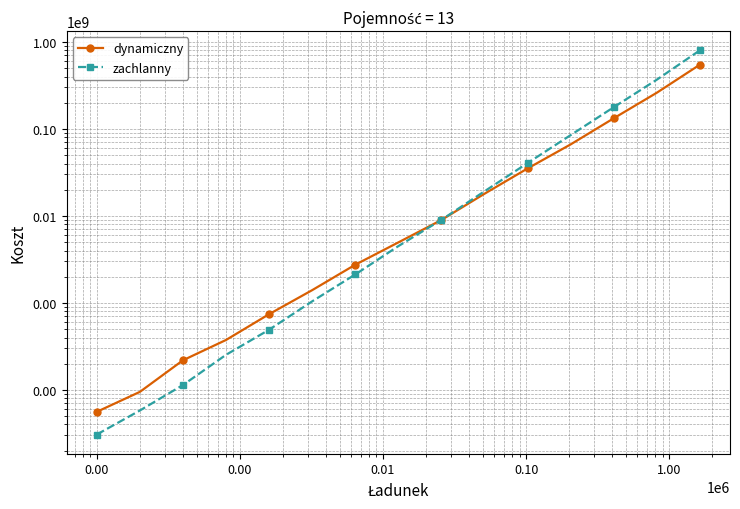

After their last crossing, which series has the higher values: dynamiczny or zachlanny?

zachlanny